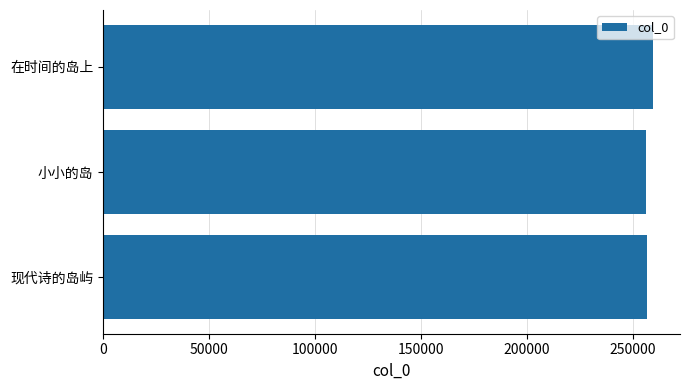

What is the sum of all values?

772587